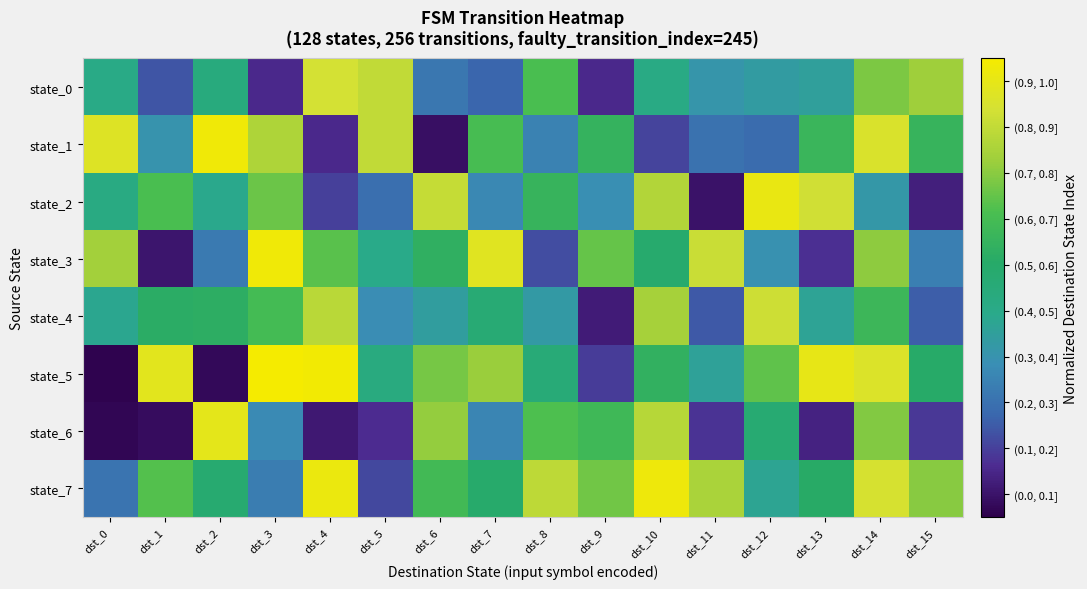

What is the total value across all series at dst_4?

4.7